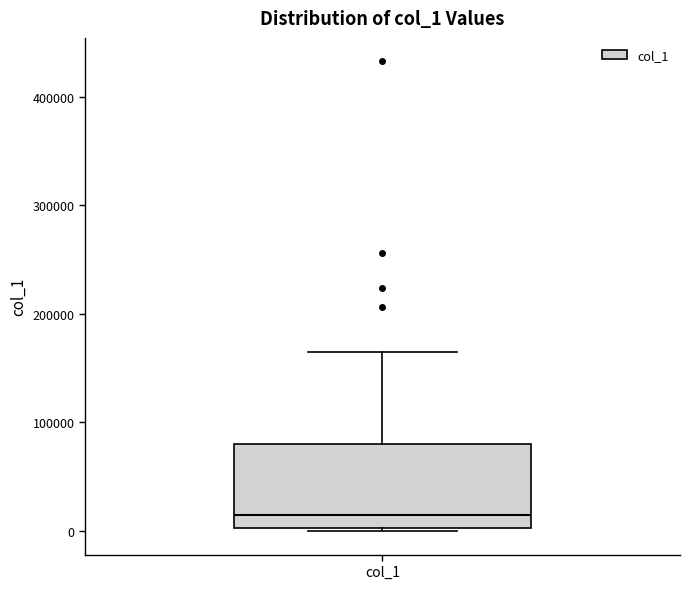

Where is the upper edge of the box for col_1 on the y-axis? The values are not printed on the chart, so give them approximately, as read against the axis.

80000